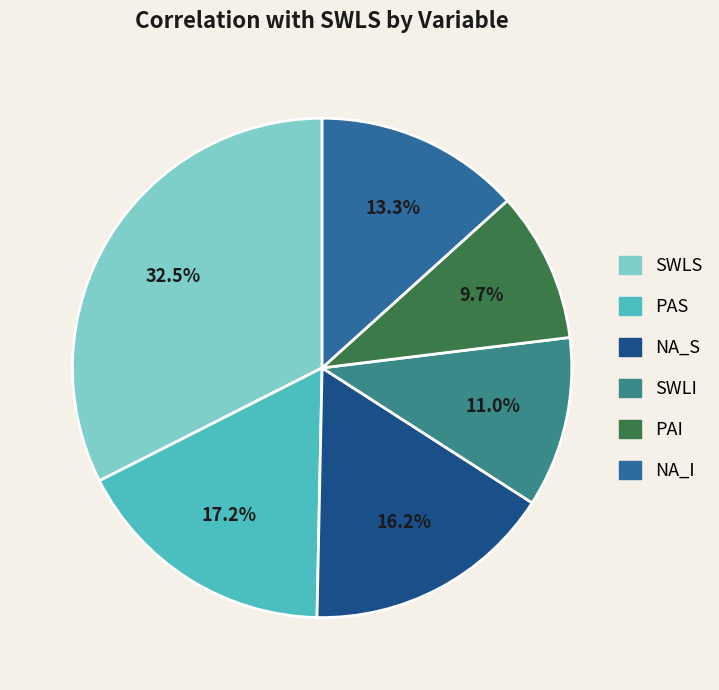

Which category has the biggest portion of the pie?

SWLS